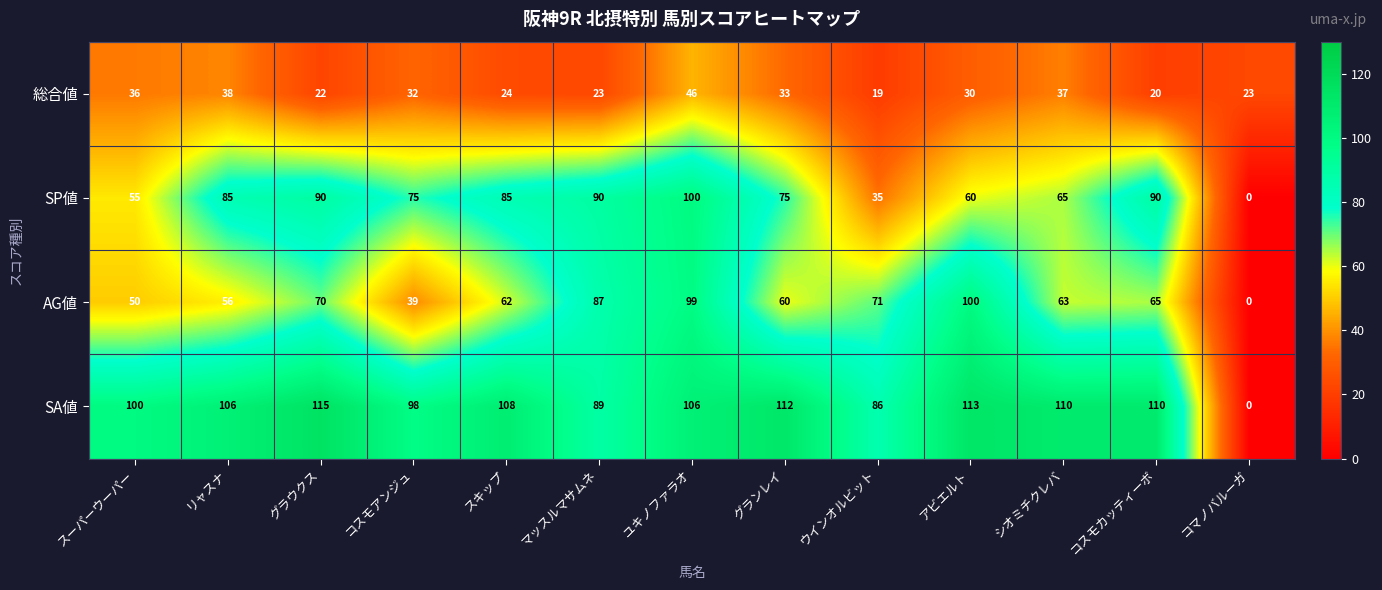

Count the number of data series in this chart.

4